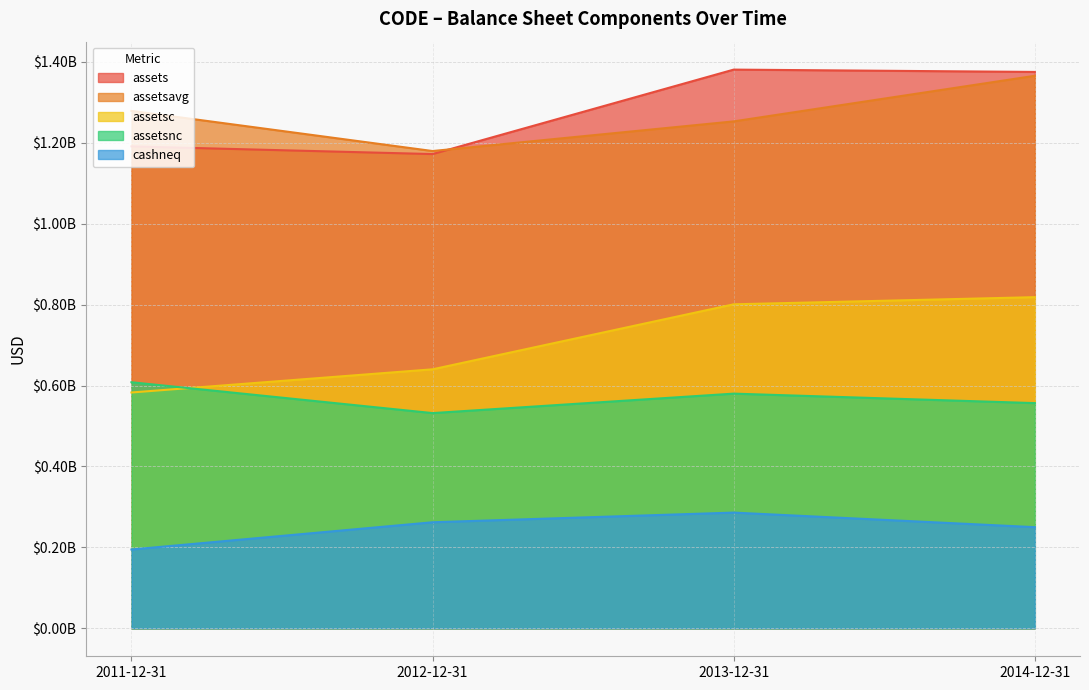

At which category is the sum across all series the highest?

2014-12-31